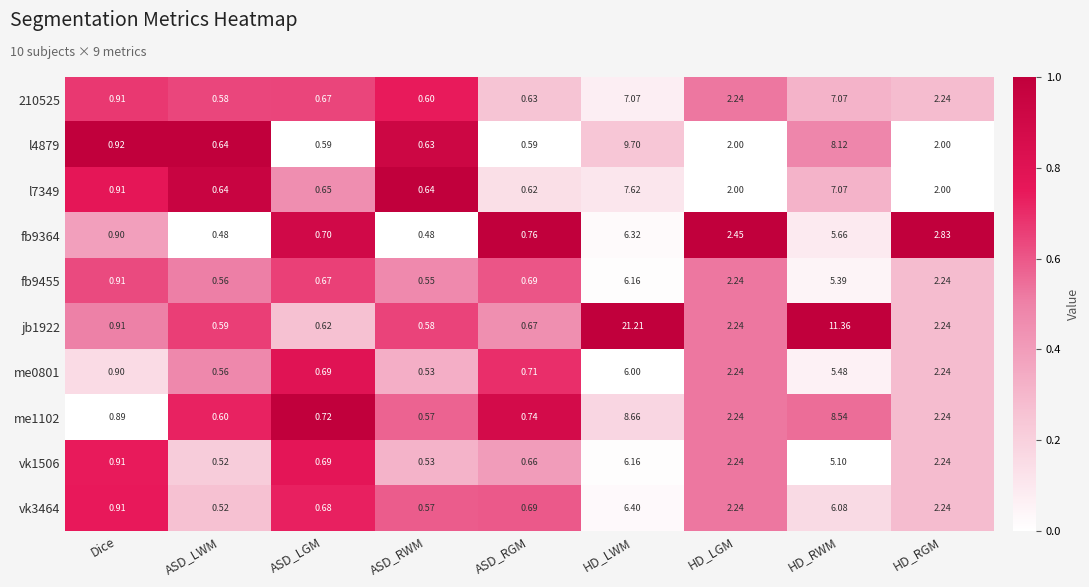

At which label does fb9455 reach its peak?

HD_LWM